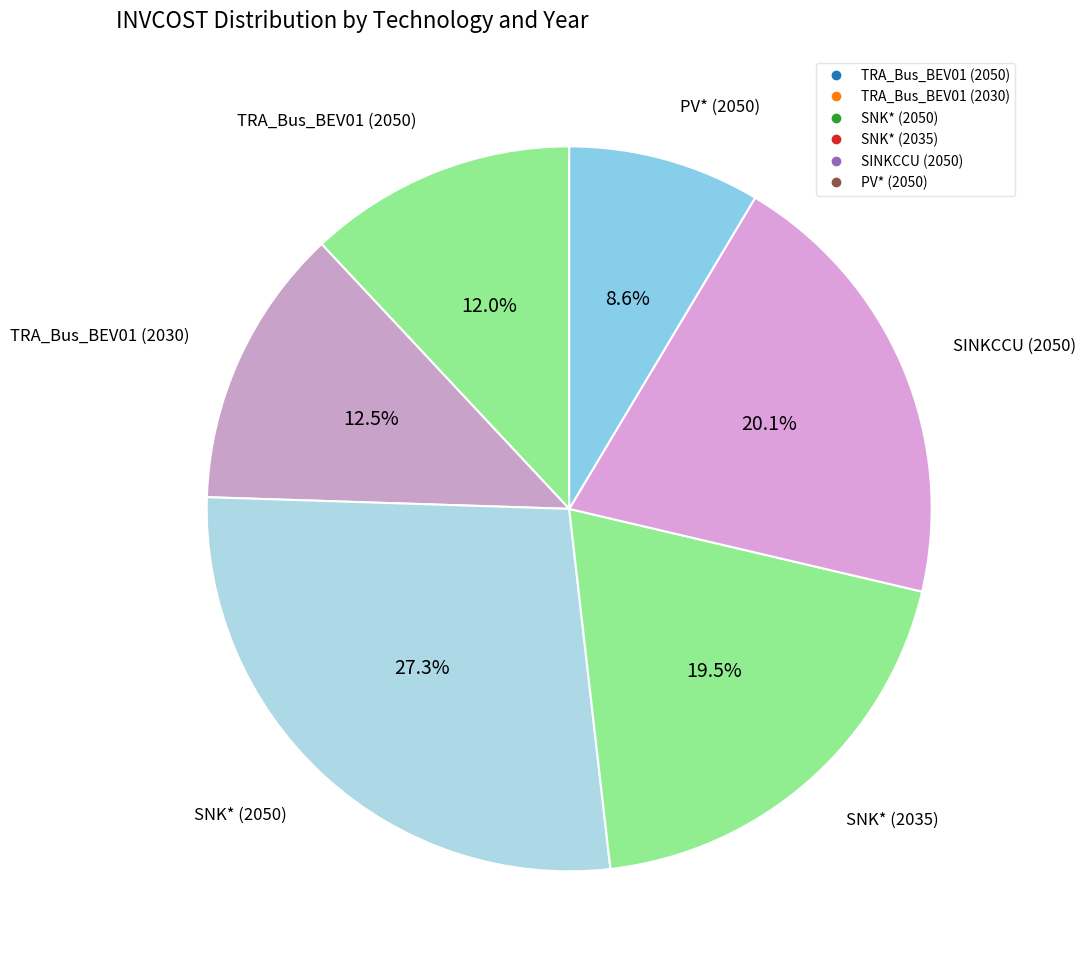

How many segments does this pie chart have?

6